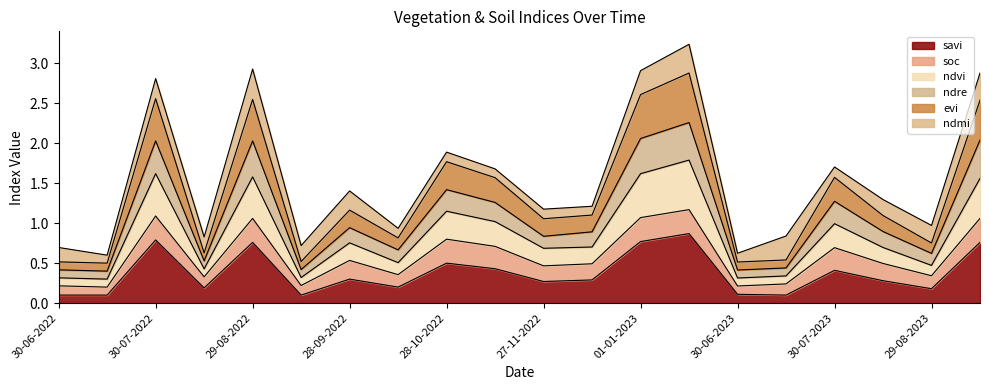

Does the chart display data point markers on the line(s)?

No